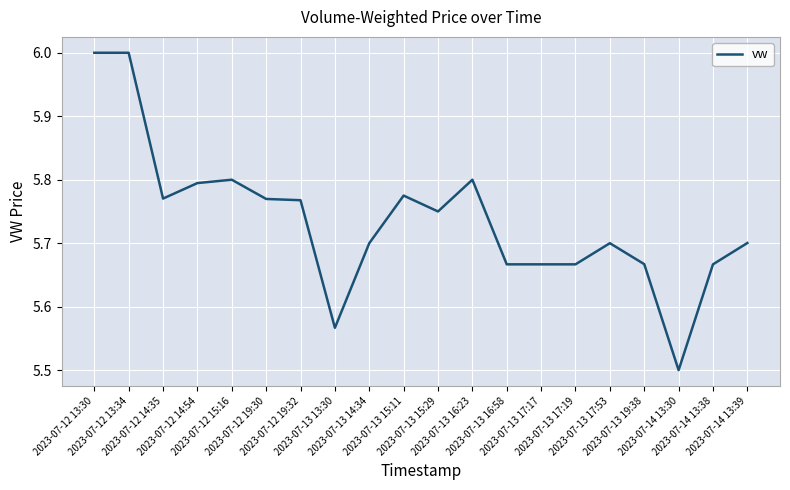

What is the smallest value displayed?

5.5